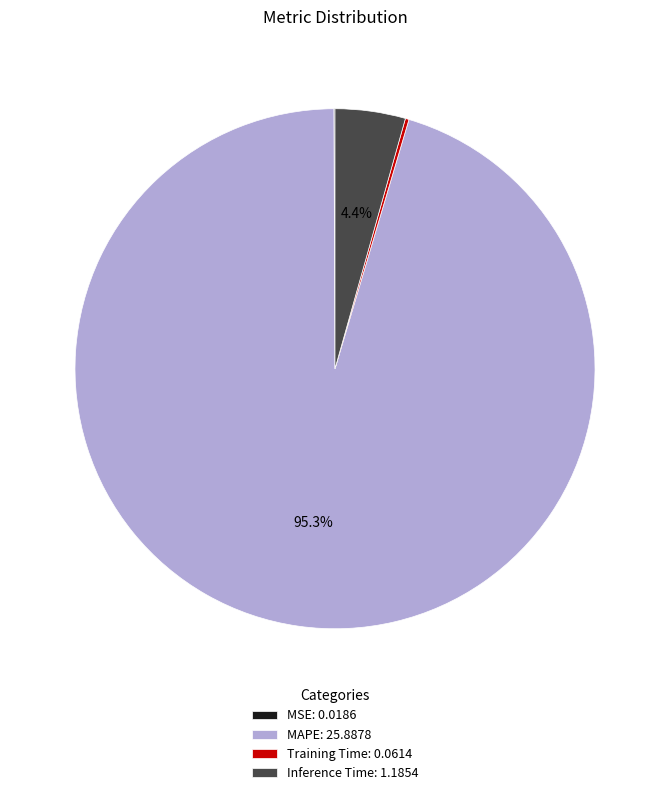

What percentage is the MAPE slice, to the nearest percent?

95%